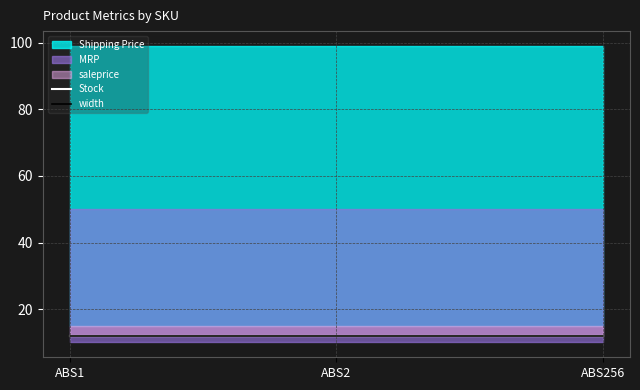

At which category is the sum across all series the highest?

ABS1